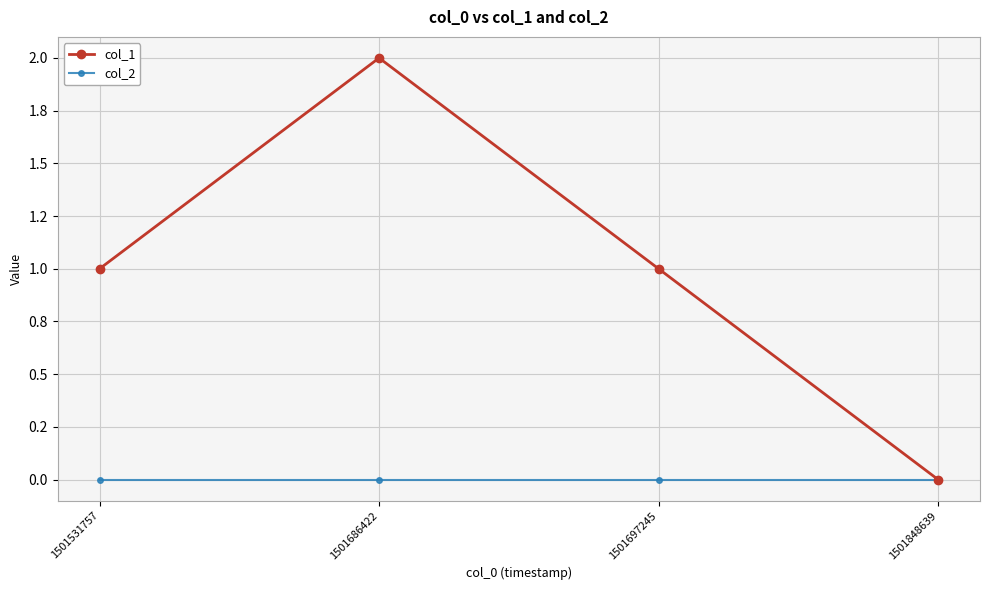

At which label does col_1 reach its peak?

1501686422